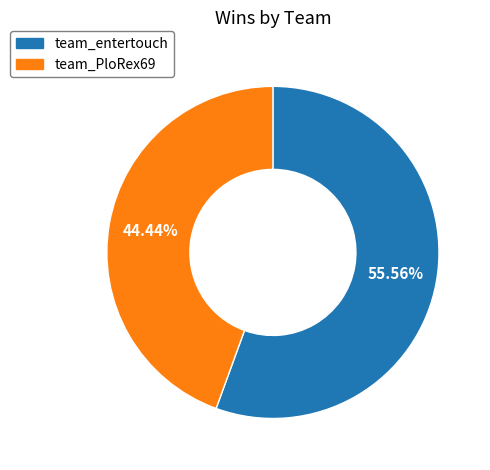

What is the total percentage of team_PloRex69 and team_entertouch?

100.0%